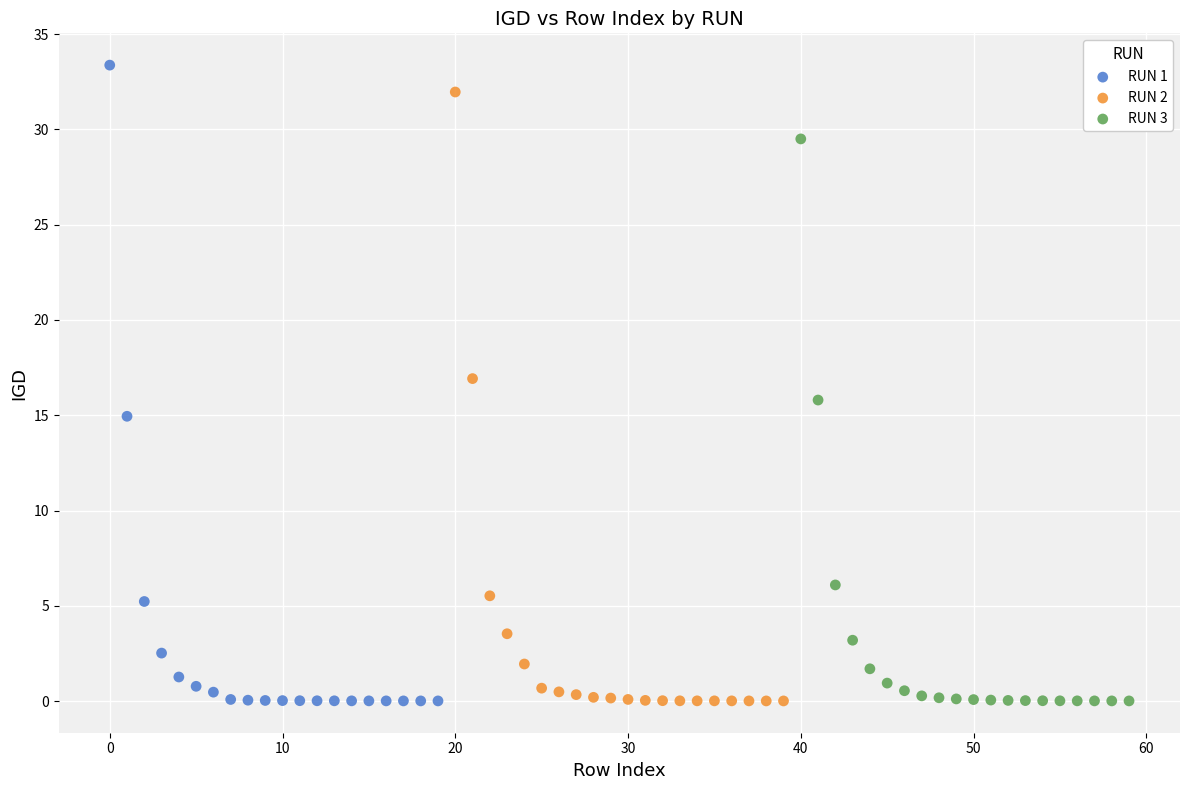

Which series has the largest Y range (max minus min)?

RUN 1